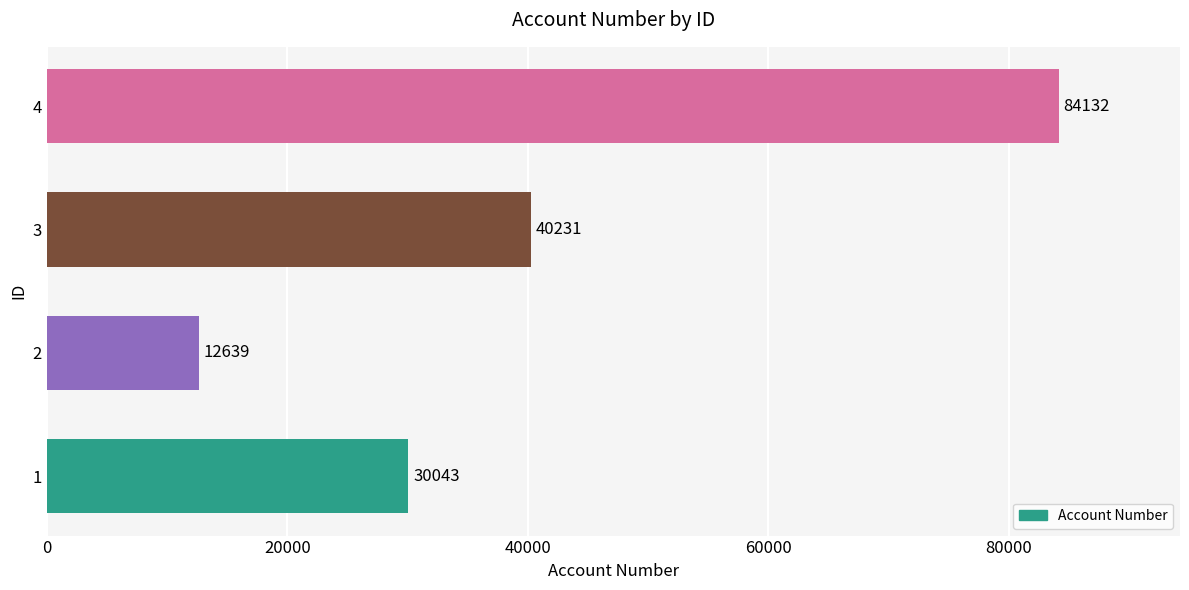

Reading bottom to top, extract all data points from this chart.

30043	12639	40231	84132